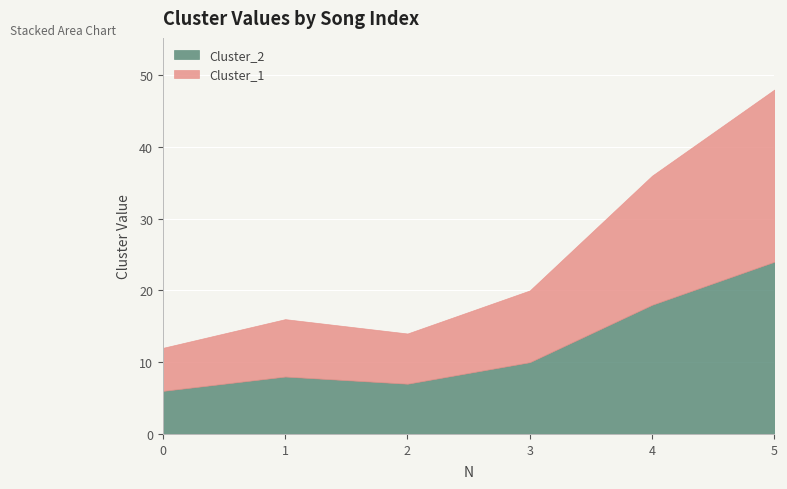

How many distinct data groups are displayed?

2